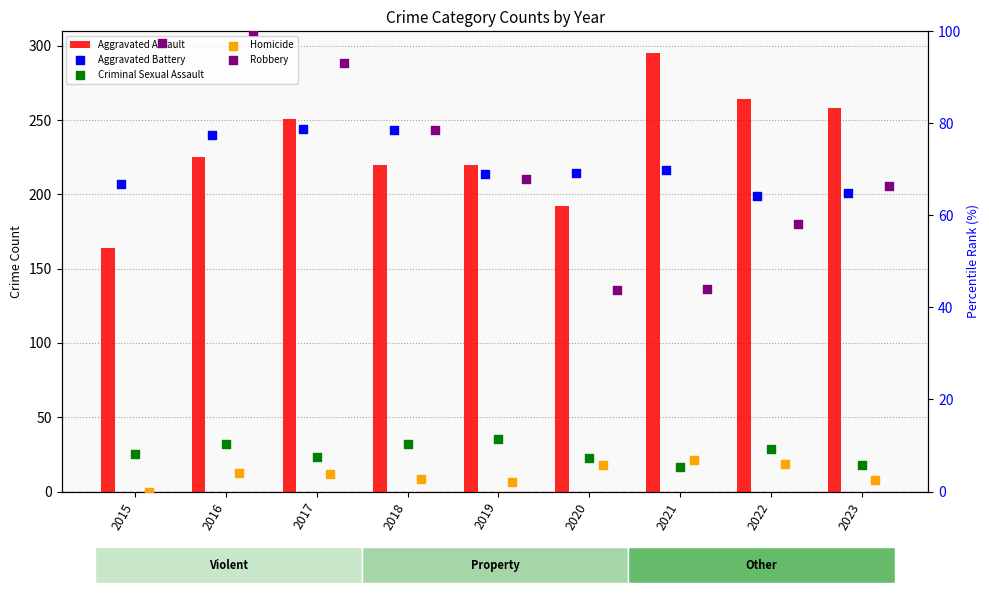

Which series has the widest spread of Y values?

Aggravated Assault